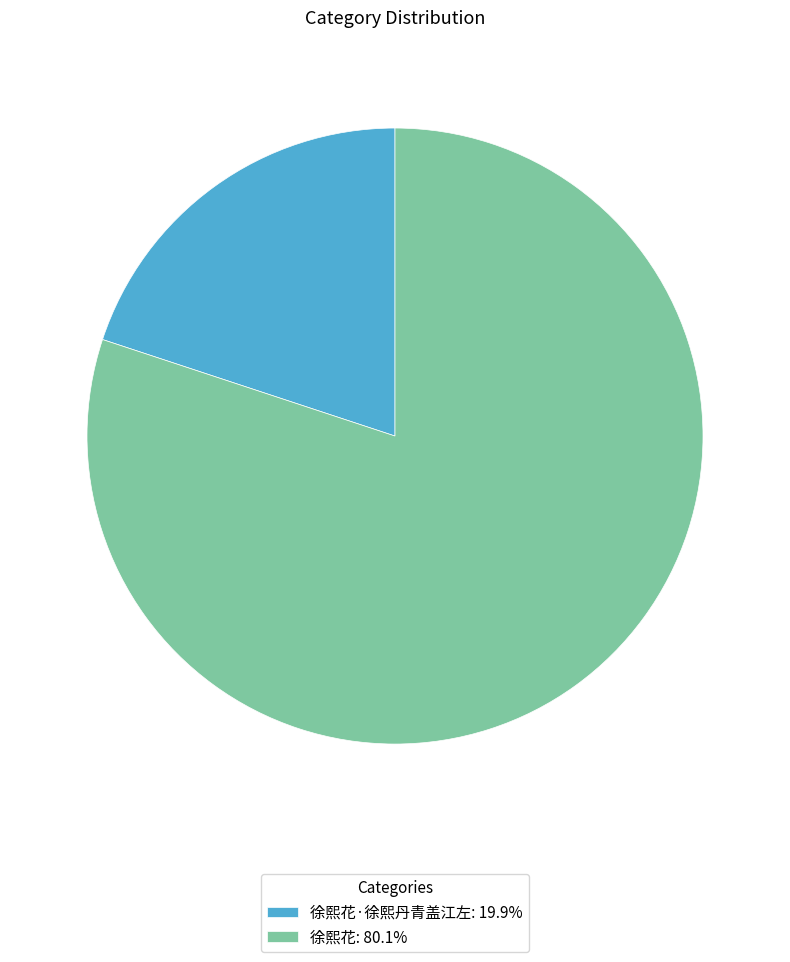

Is there a majority slice in this chart?

Yes